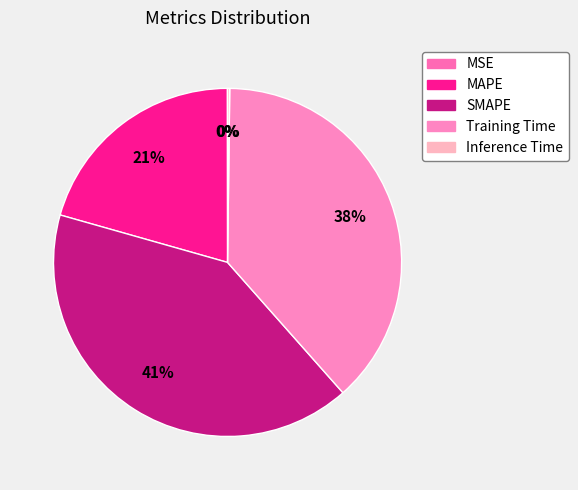

Is the sum of Training Time and SMAPE greater than half?

Yes